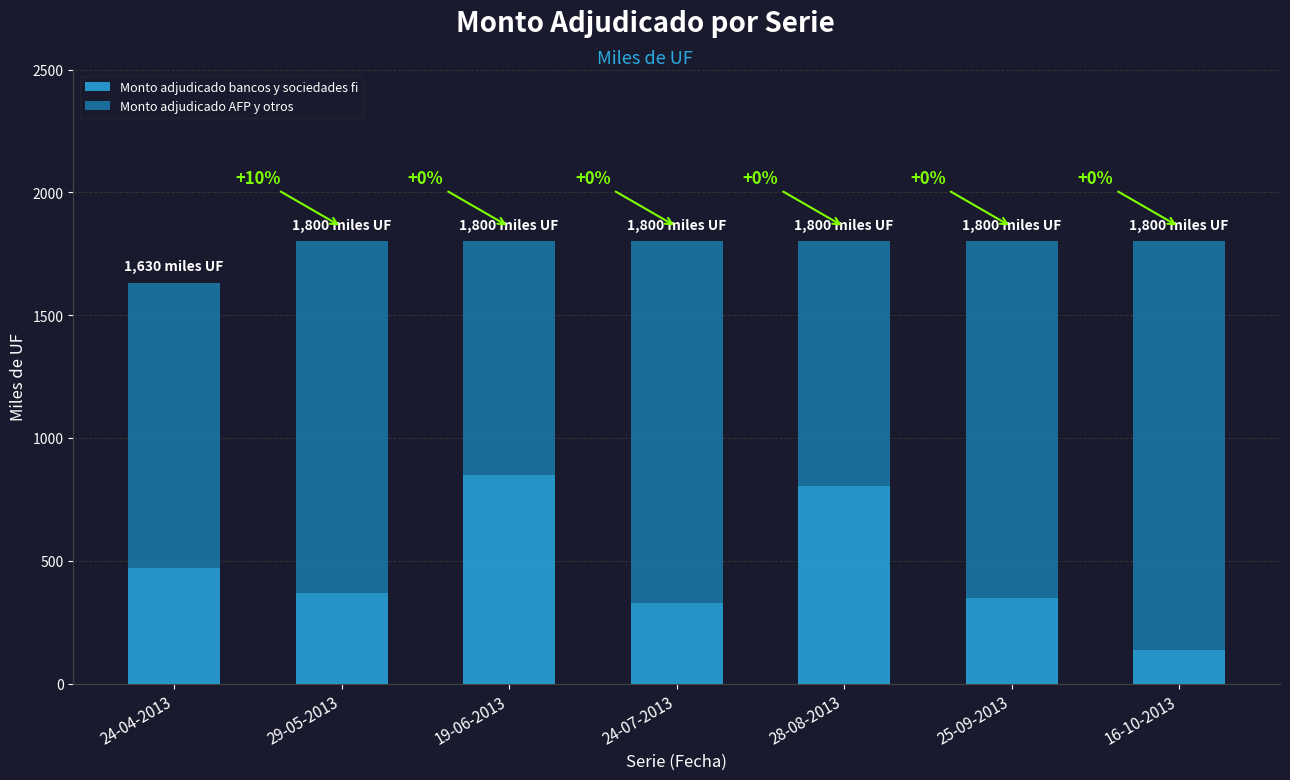

What is the difference between the Monto adjudicado bancos y sociedades fi values at 28-08-2013 and 25-09-2013?

454.5